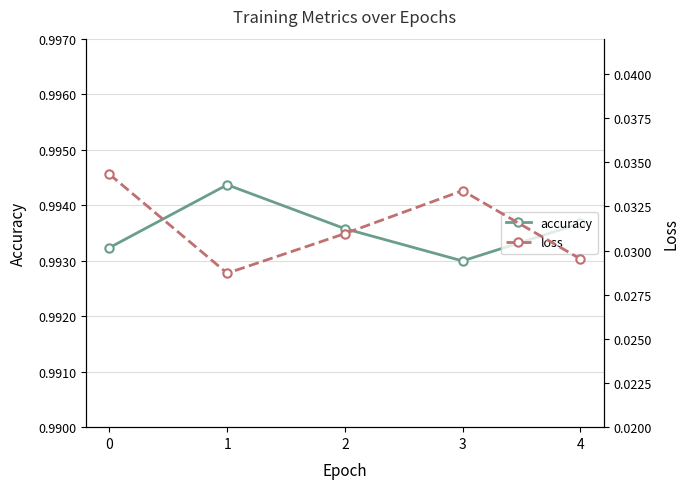

Reading left to right, extract all data points from this chart.

accuracy: 1.0	1.0	1.0	1.0	1.0
loss: 0.0	0.0	0.0	0.0	0.0